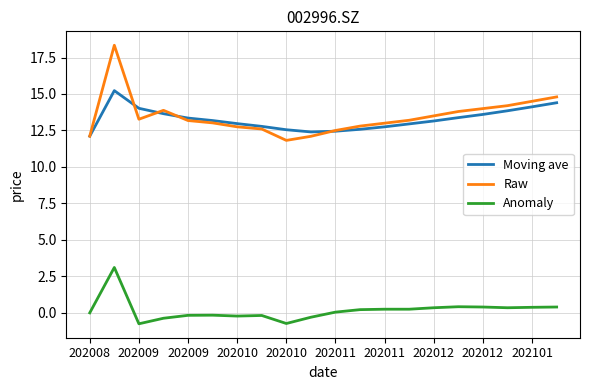

Which series has the largest total across all categories?

Raw